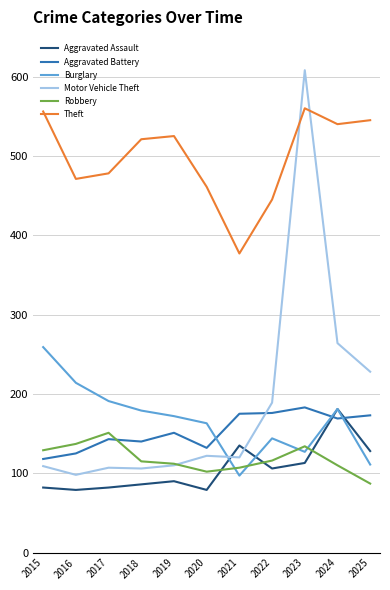

The Aggravated Assault series shows 266 at 2024. True or false?

False